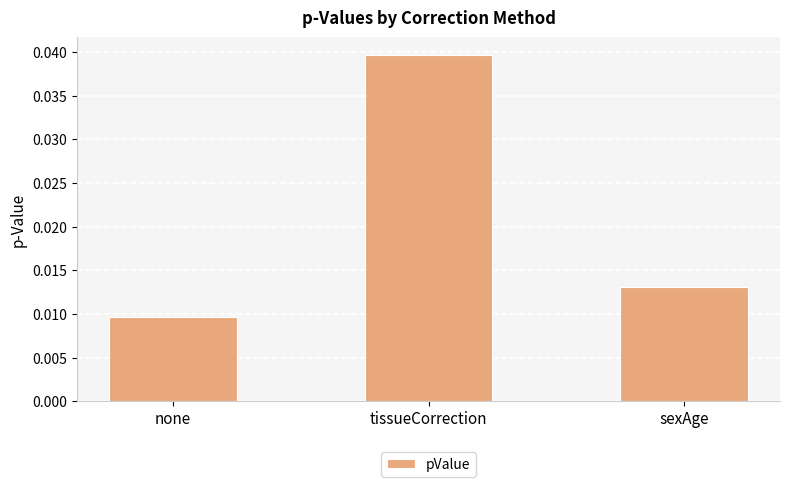

How many series are shown in this chart?

1